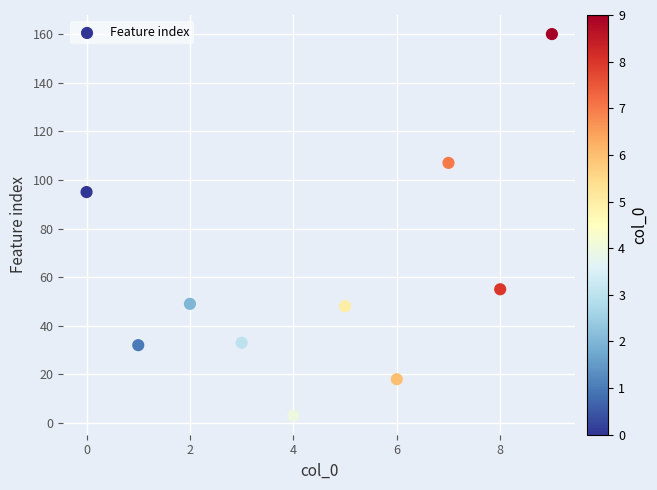

What is the average Y value?

60